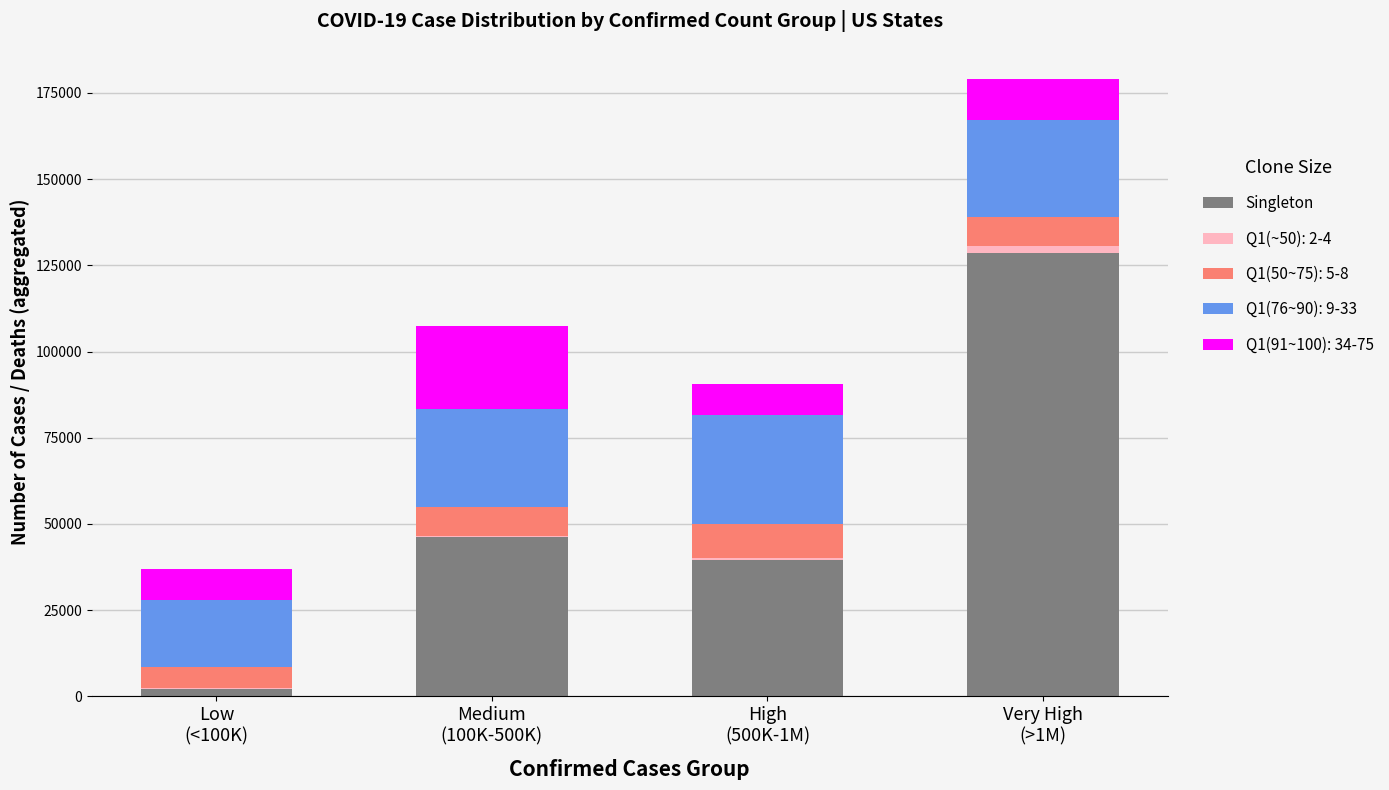

What is the highest value of the Singleton series?

128567